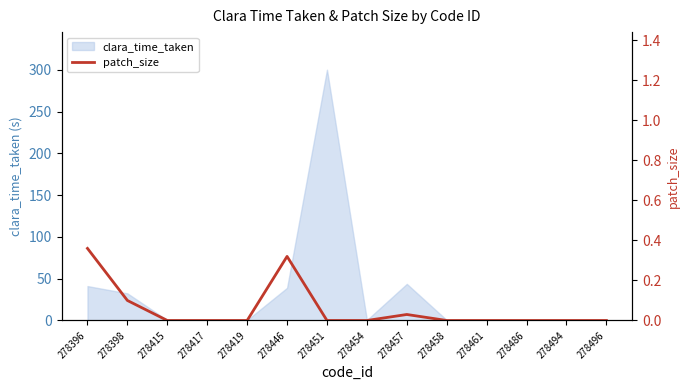

At which category does the chart reach its minimum across all series?

278415